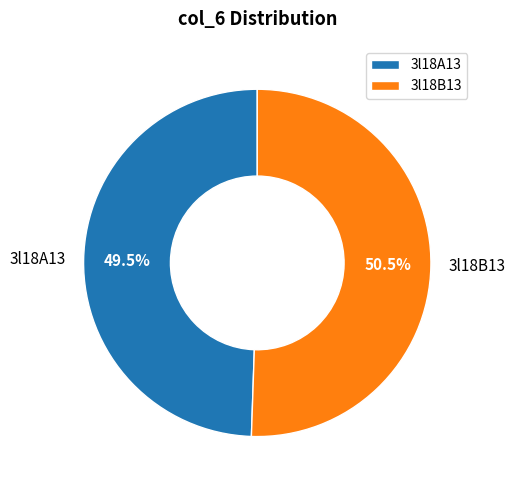

What is the ratio of the value at 3l18B13 to the value at 3l18A13?

1.0